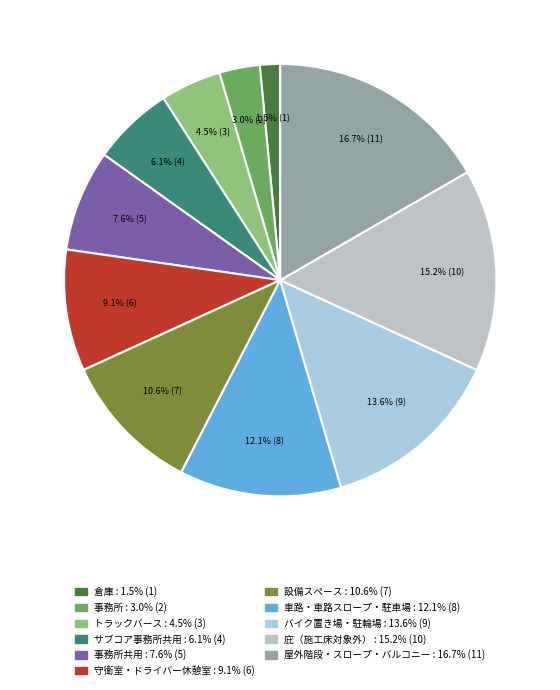

How many slices are in this pie chart?

11